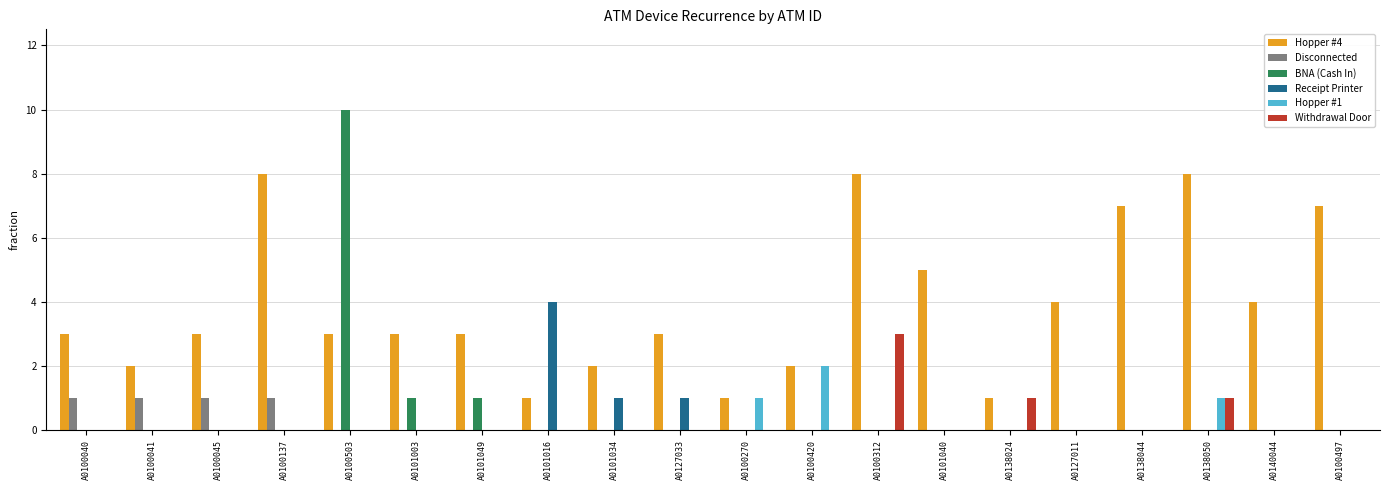

How many groups of bars are there?

20